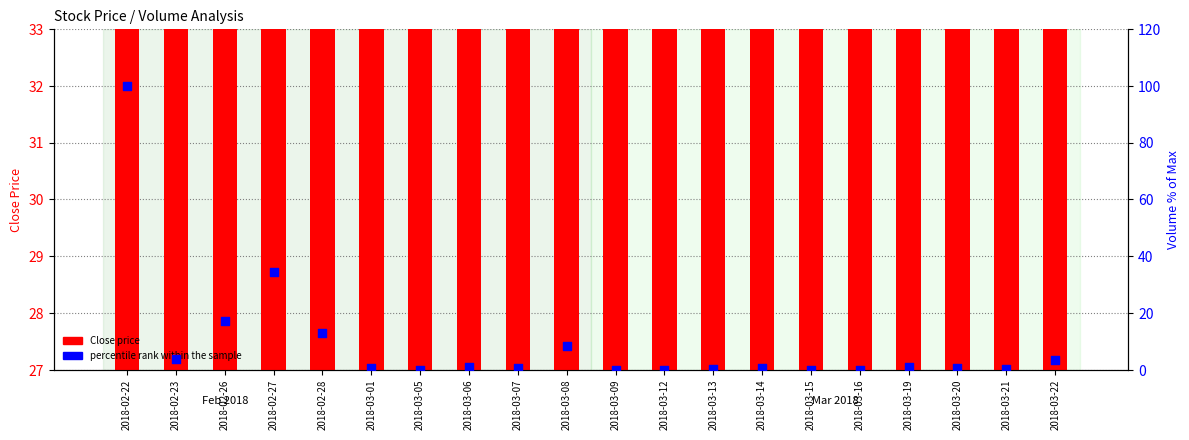

Which series reaches the maximum Y coordinate?

percentile rank within the sample